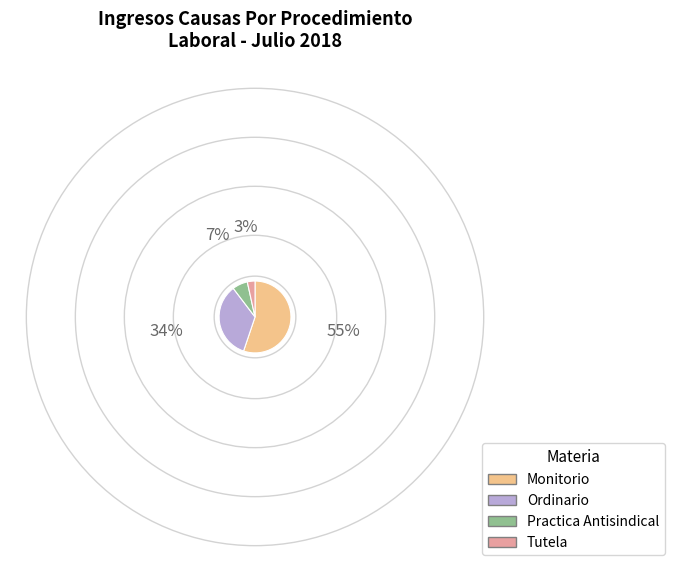

Rank the categories by value from lowest to highest.

Tutela, Practica Antisindical, Ordinario, Monitorio